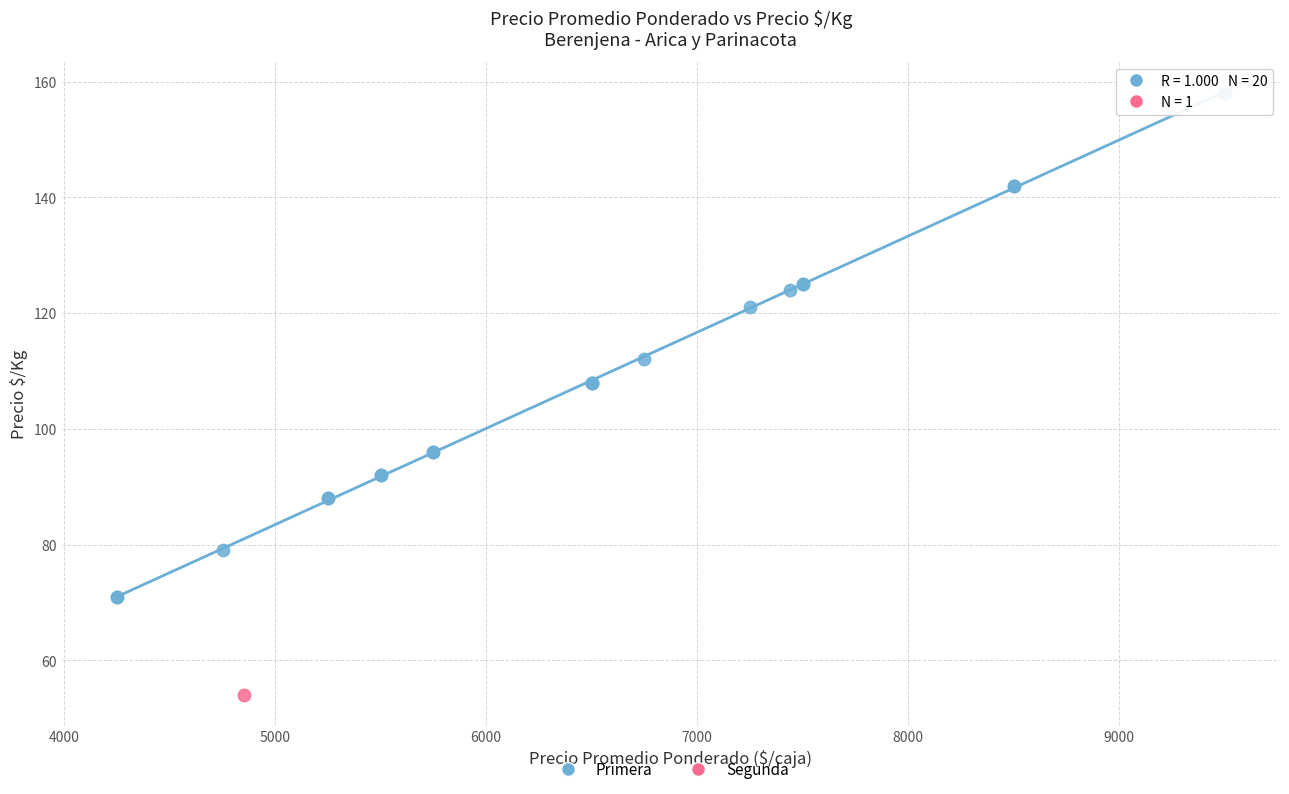

What are all the series names shown in the legend?

Primera, Segunda